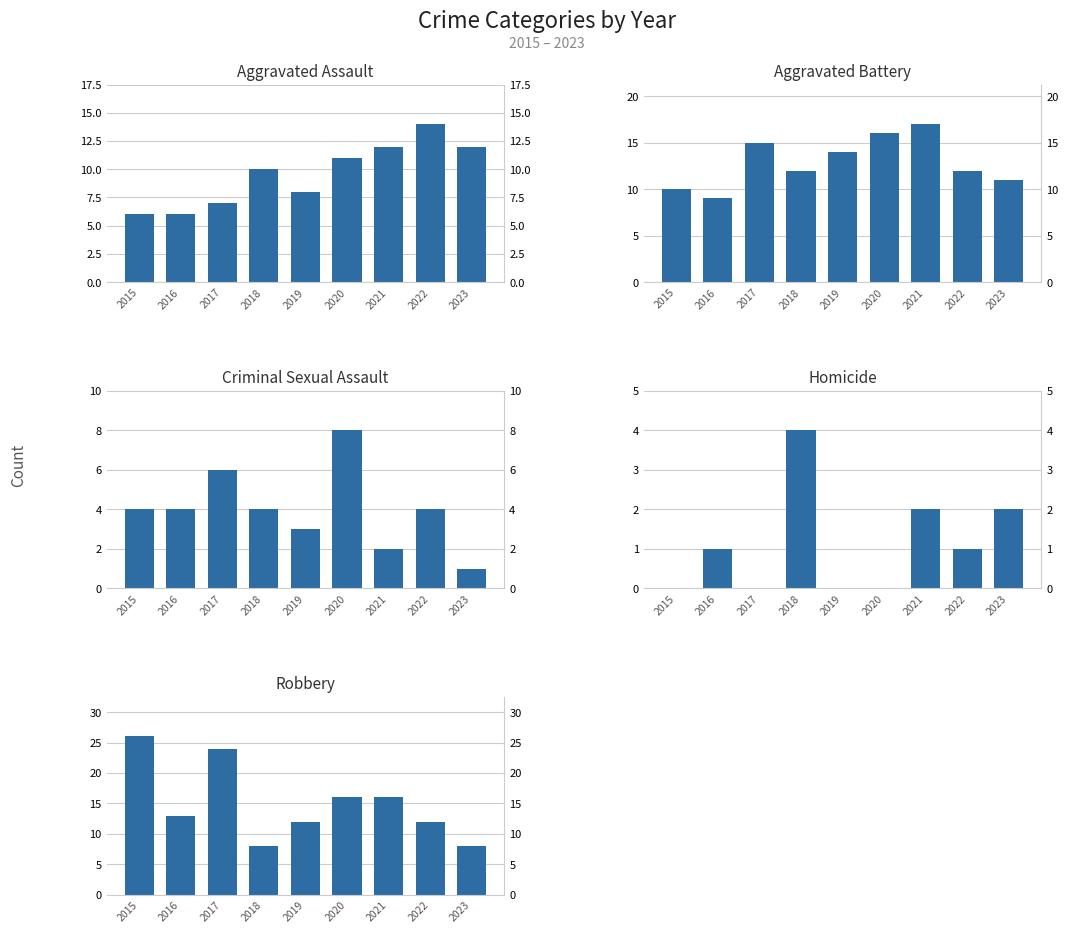

What is the spread (max minus min) of values at 2020?

16